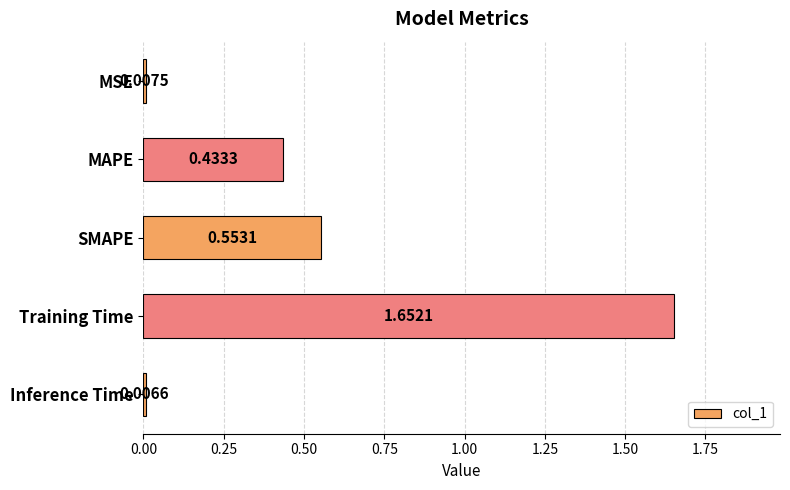

At which label is the value closest to 0?

Inference Time